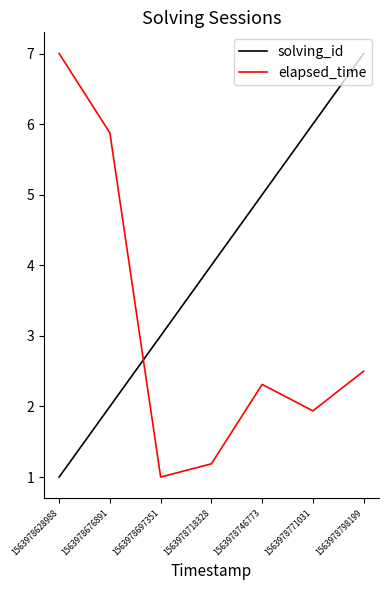

What is the difference between the solving_id values at 1563978718328 and 1563978676891?

2.0